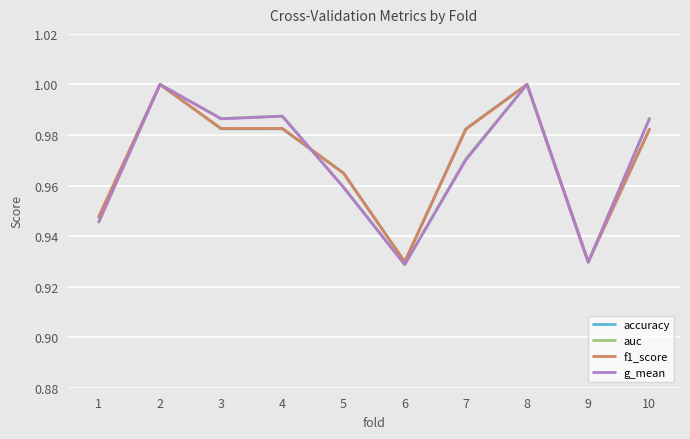

The value of f1_score at 4 is 1.3. True or false?

False